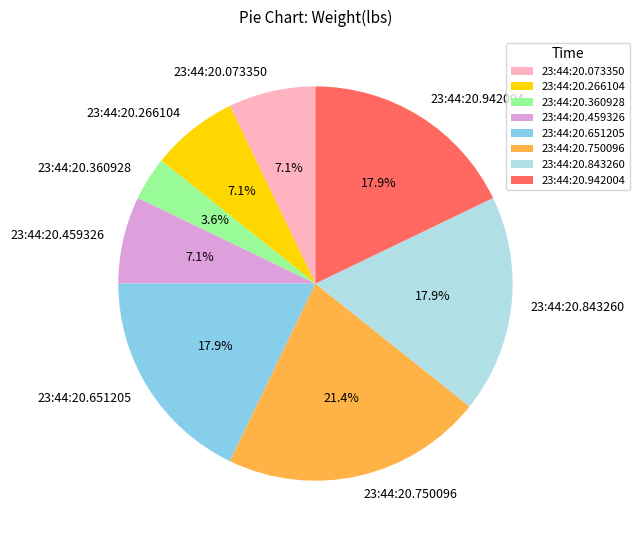

Does 23:44:20.459326 represent more than half of the total?

No